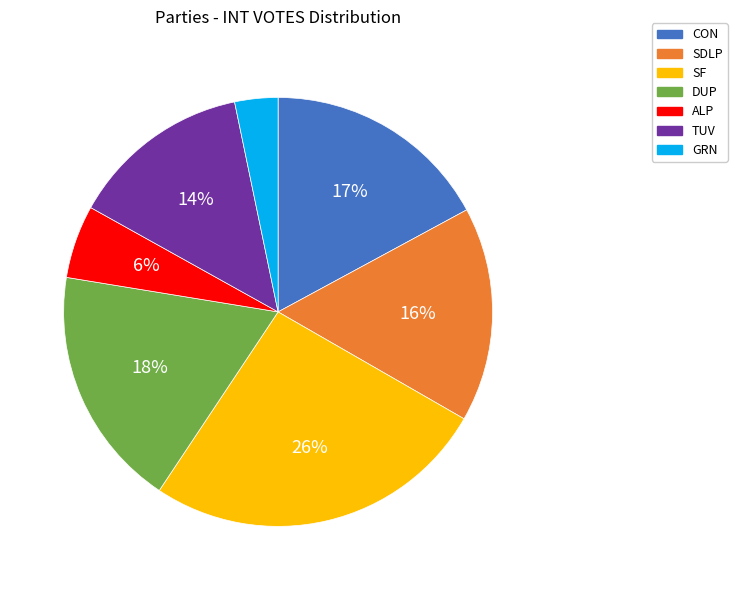

Is it true that GRN is 3% of the pie?

True